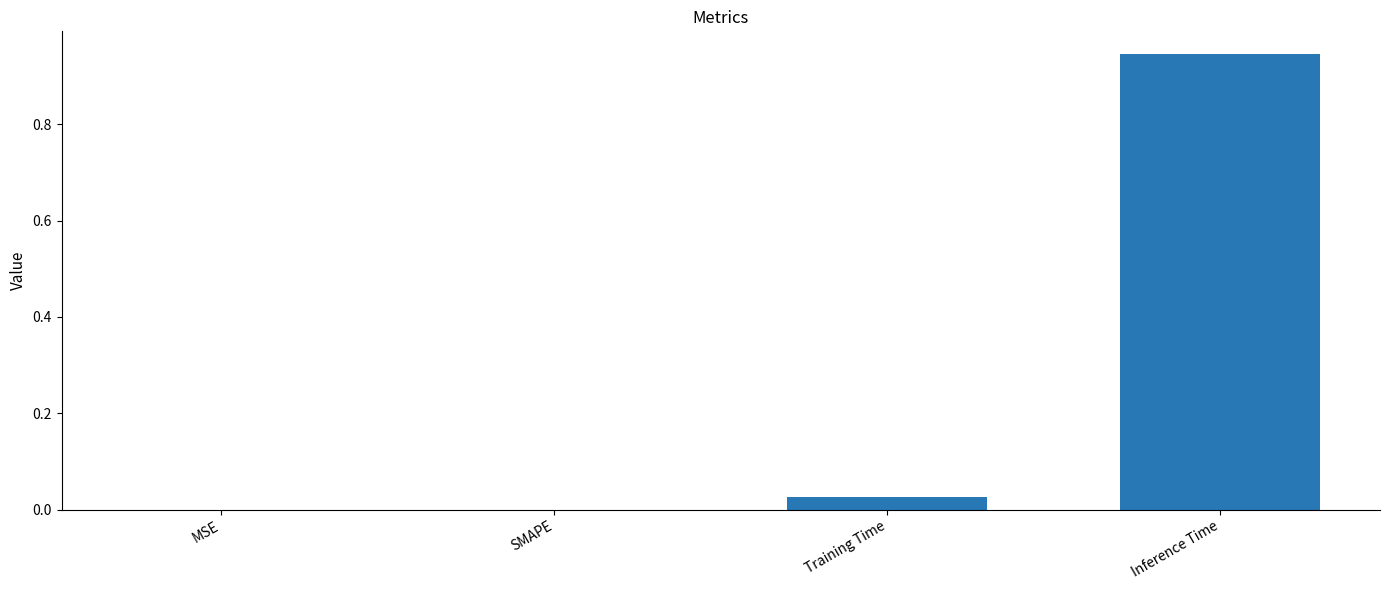

Are the bars horizontal?

No